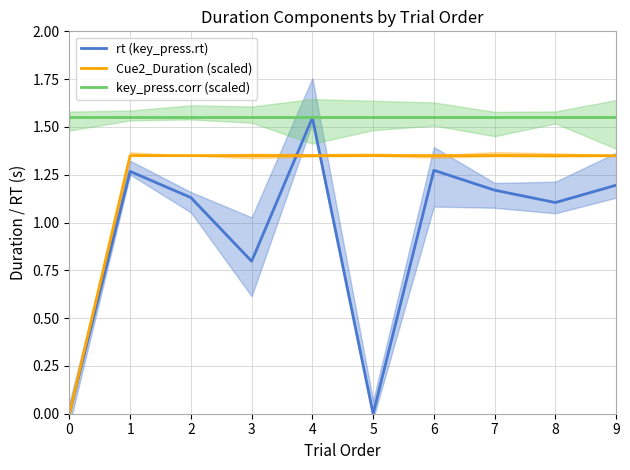

What is the sum of all Cue2_Duration (scaled) values?

12.2